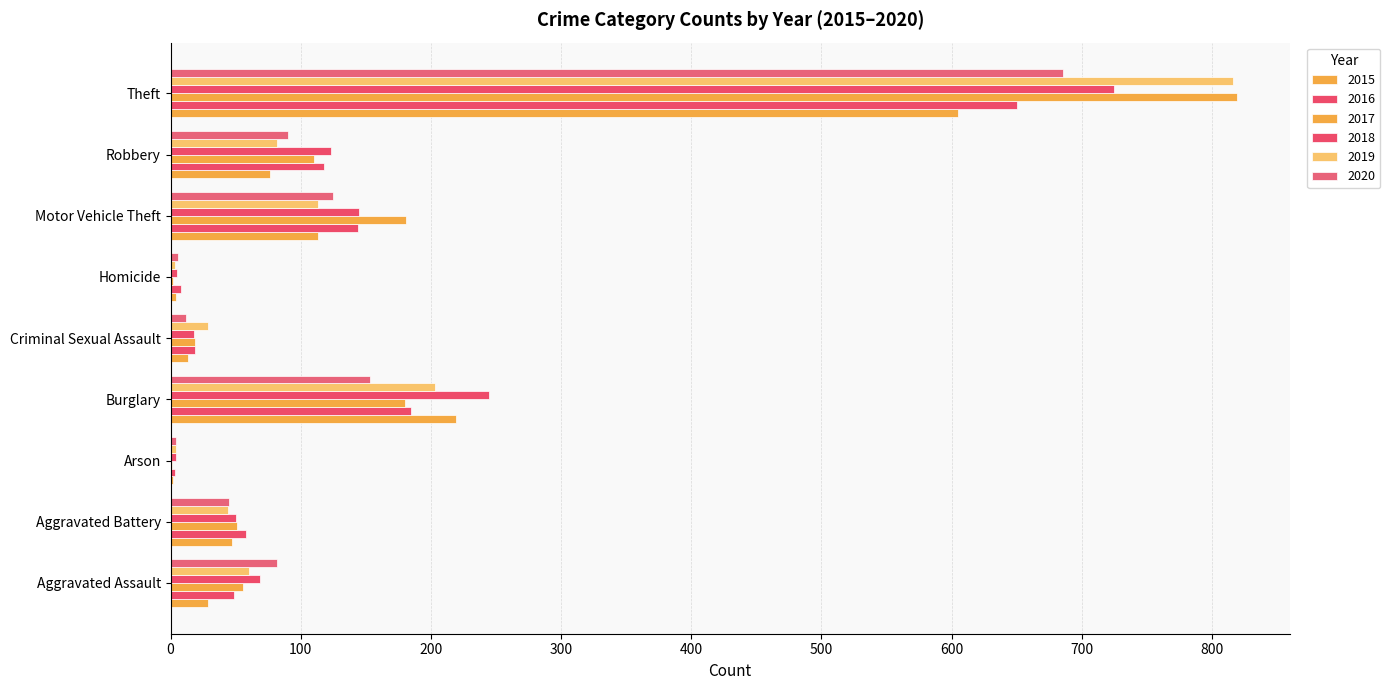

At how many categories does at least one series exceed 479?

1